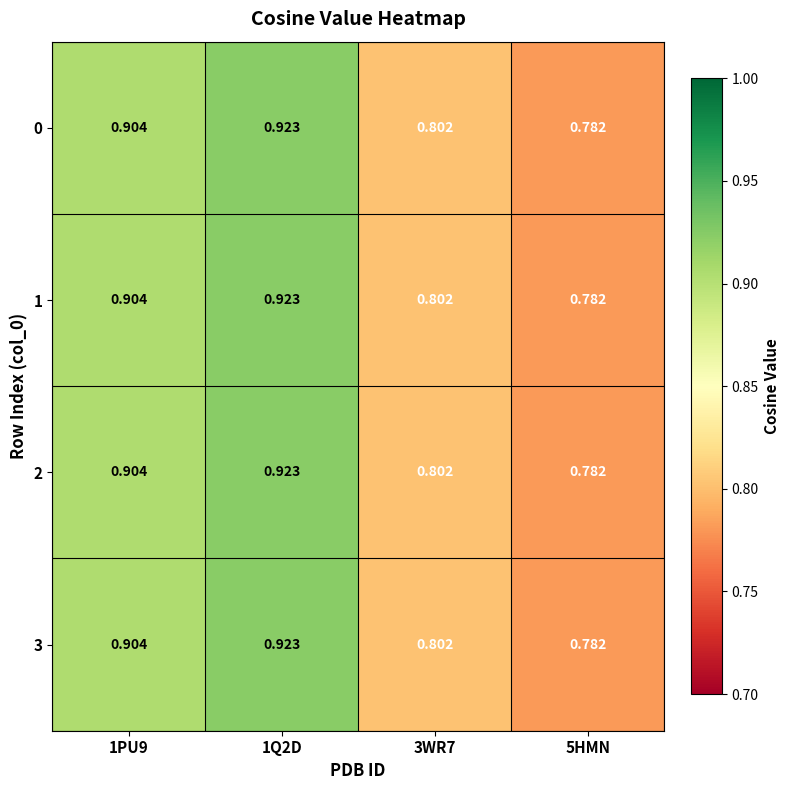

Is the value of 0 at 1PU9 greater than the value of 3 at 5HMN?

Yes